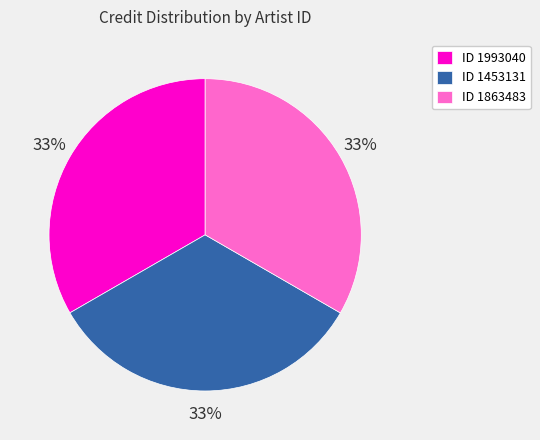

Is the sum of ID 1993040 and ID 1863483 greater than half?

Yes